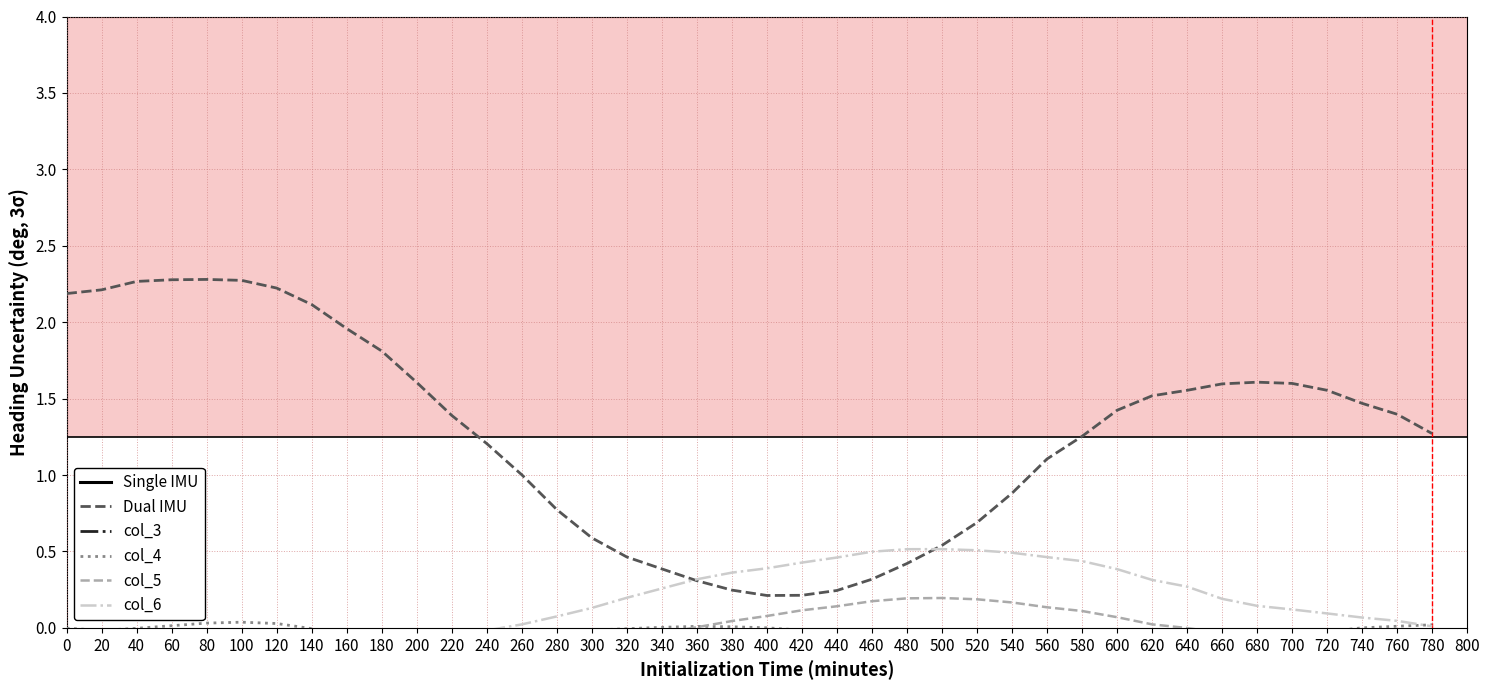

Which category has the highest value across all series?

680